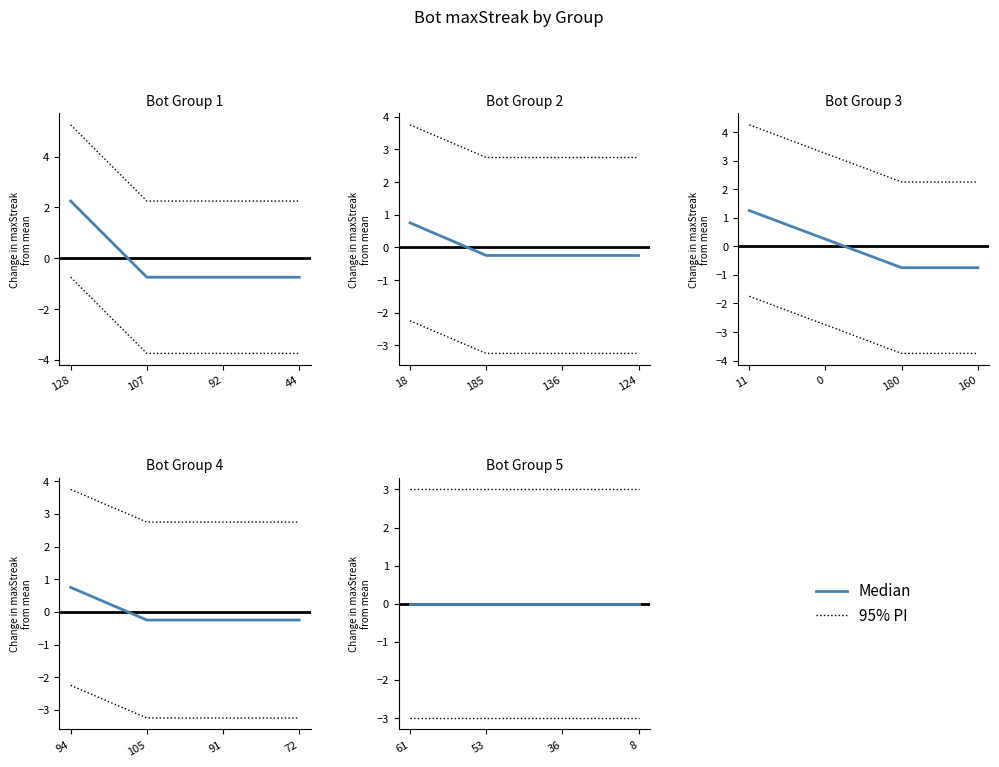

True or false: Median and 95% PI intersect in this chart.

False